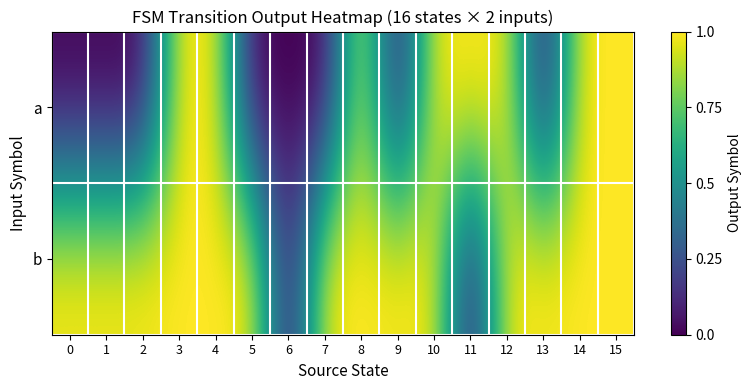

Reading right to left, what are all the values shown in this chart?

a: 15=1	14=1	13=0	12=1	11=1	10=1	9=0	8=1	7=0	6=0	5=0	4=1	3=1	2=0	1=0	0=0
b: 15=1	14=1	13=1	12=1	11=0	10=1	9=1	8=1	7=1	6=0	5=1	4=1	3=1	2=1	1=1	0=1